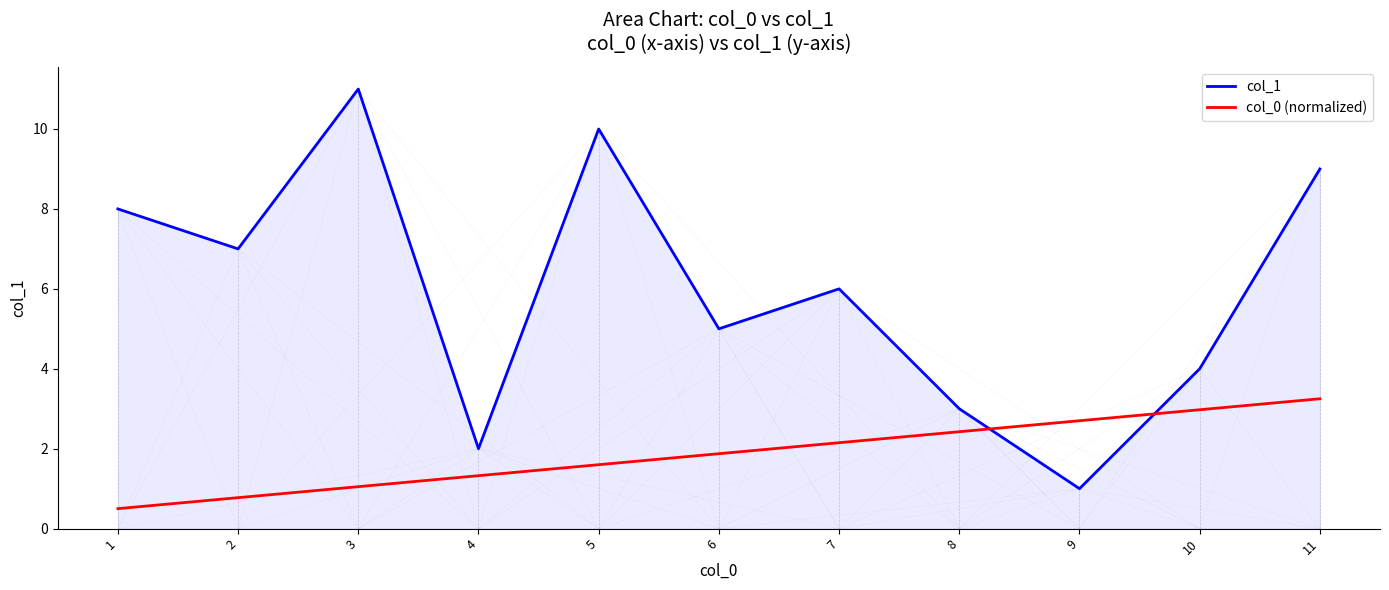

Does the chart display data point markers on the line(s)?

No